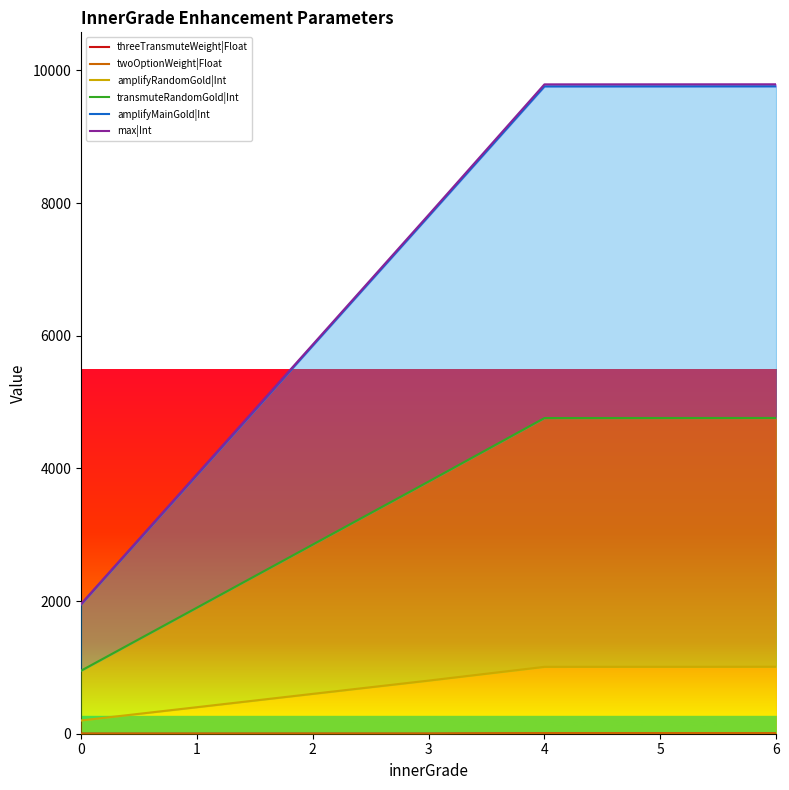

True or false: threeTransmuteWeight|Float has a value of 7.6 at 5.

False